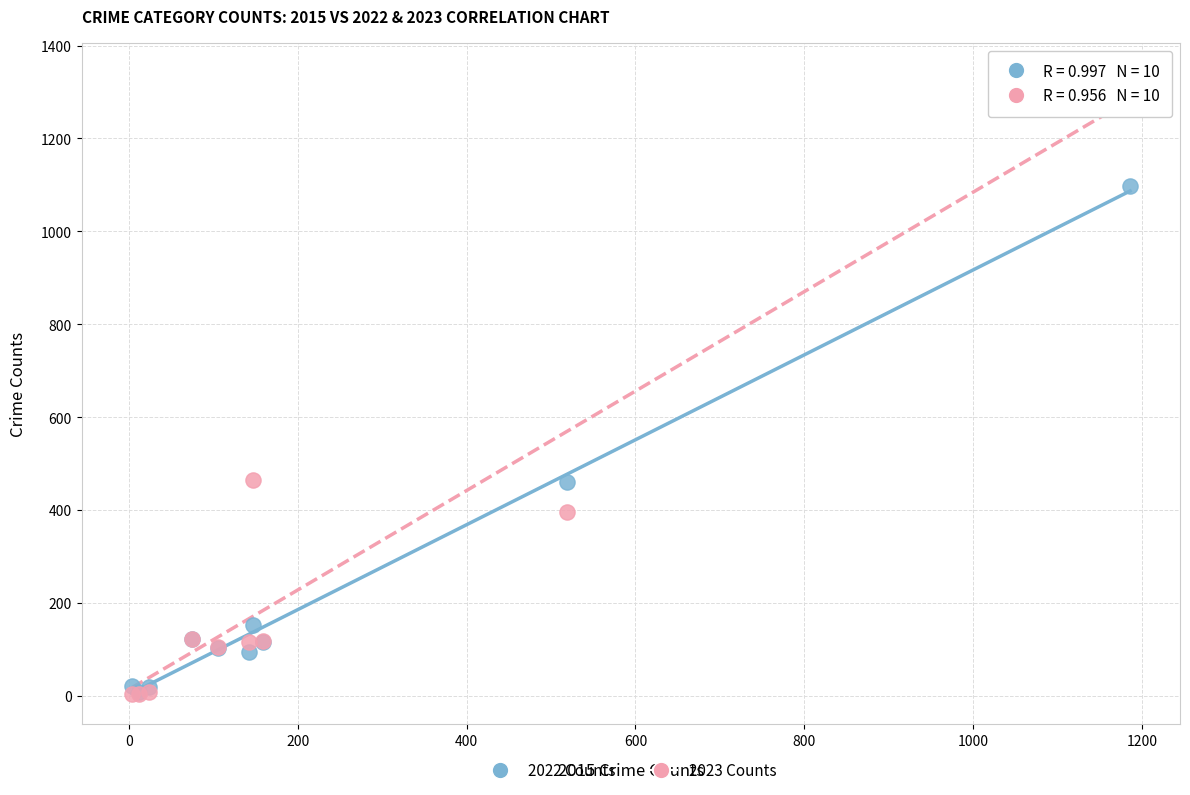

What are all the series names shown in the legend?

2022 Counts, 2023 Counts